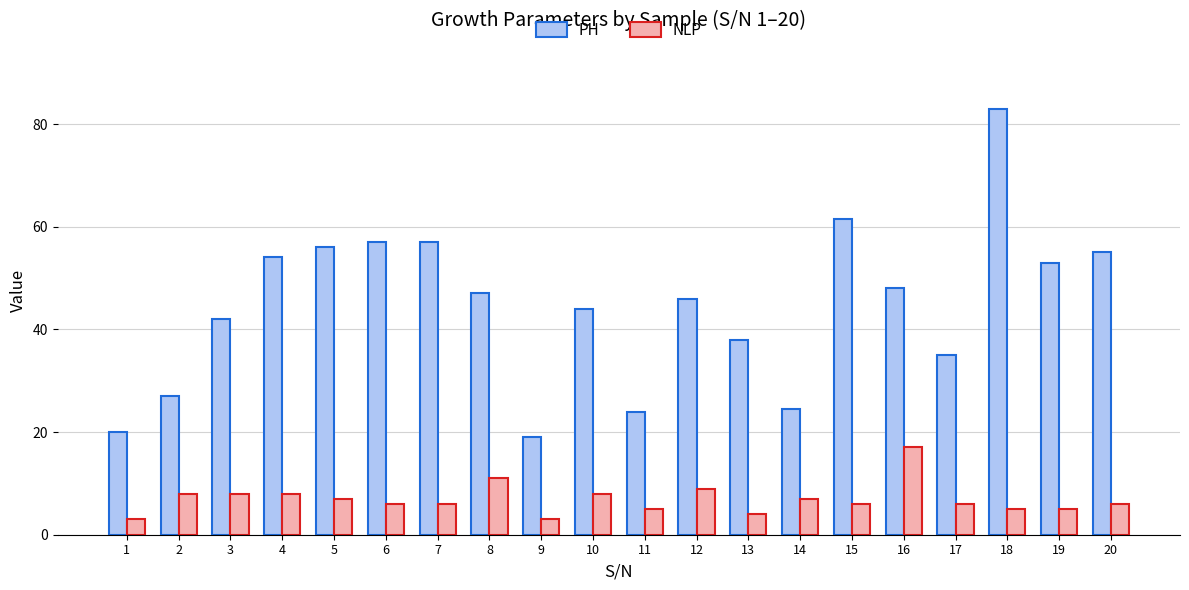

How many values in the PH series are below 47?

10